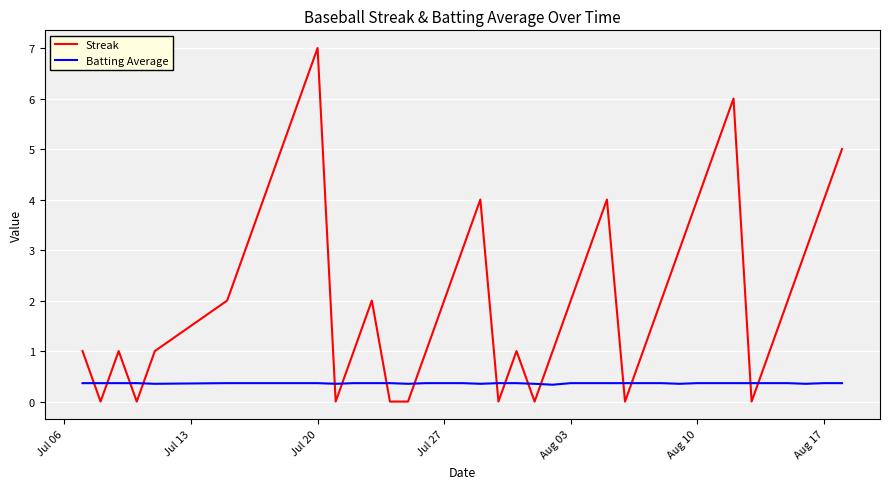

What is the difference between the maximum and minimum values in the Streak series?

7.0